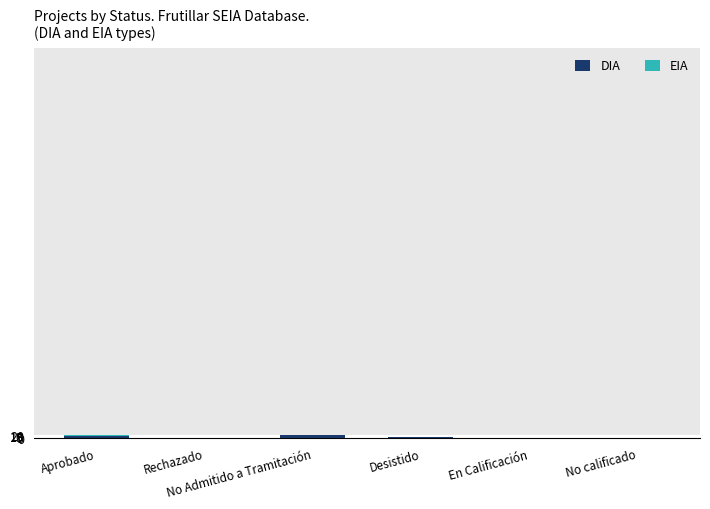

Count the number of categories in the chart.

6